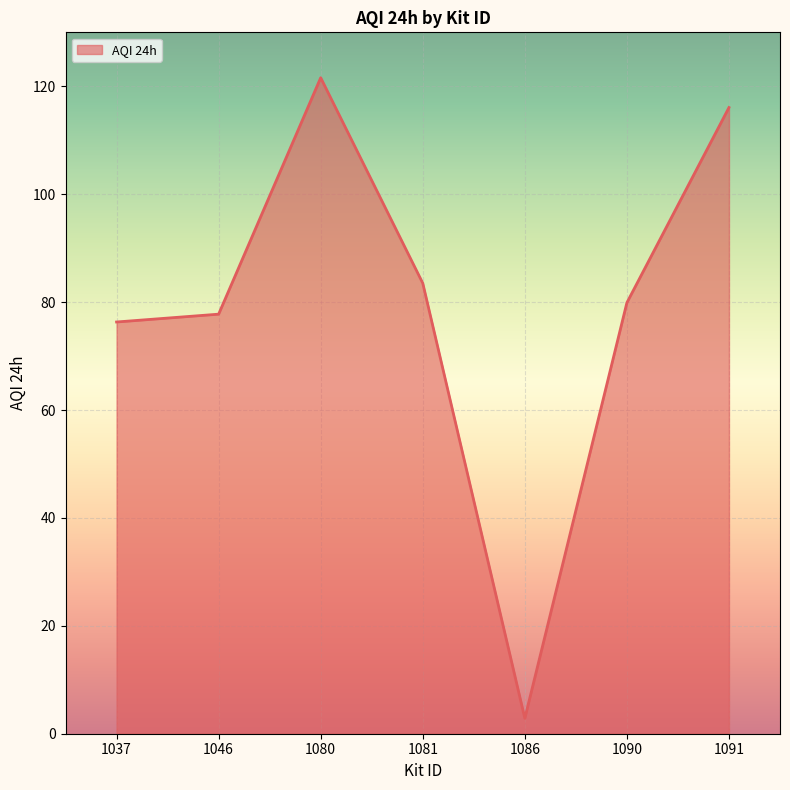

At which label does the data first exceed 79?

1080